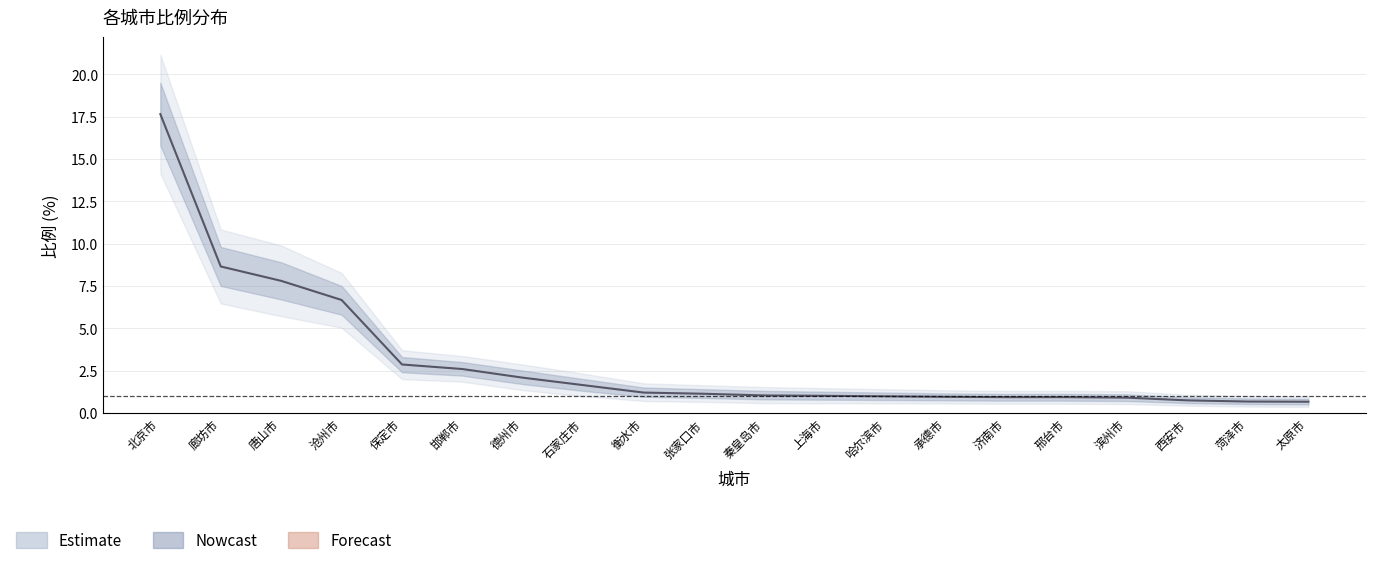

The lower series shows 0.9 at 张家口市. True or false?

True